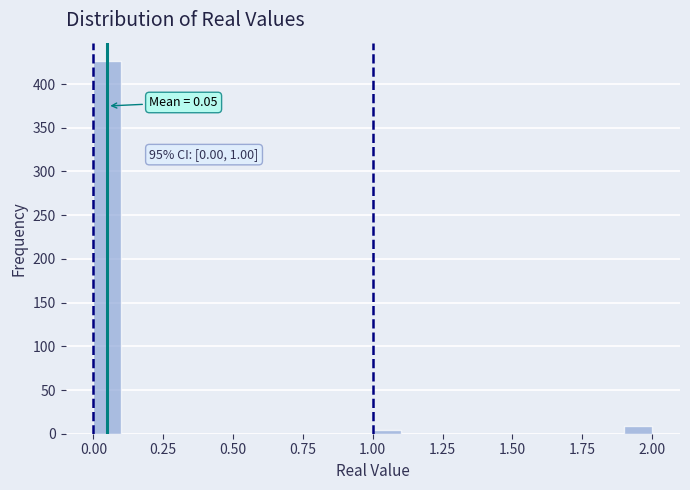

Around what value on the x-axis is the tallest bar? Give the approximate position of its centre, as read against the axis.

0.05